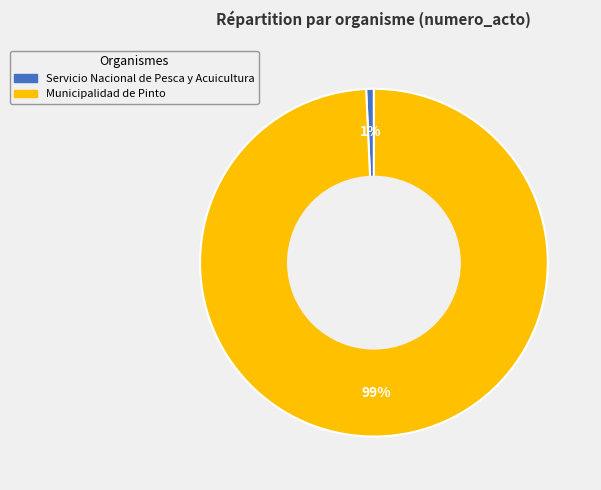

Which slice is the smallest?

Servicio Nacional de Pesca y Acuicultura